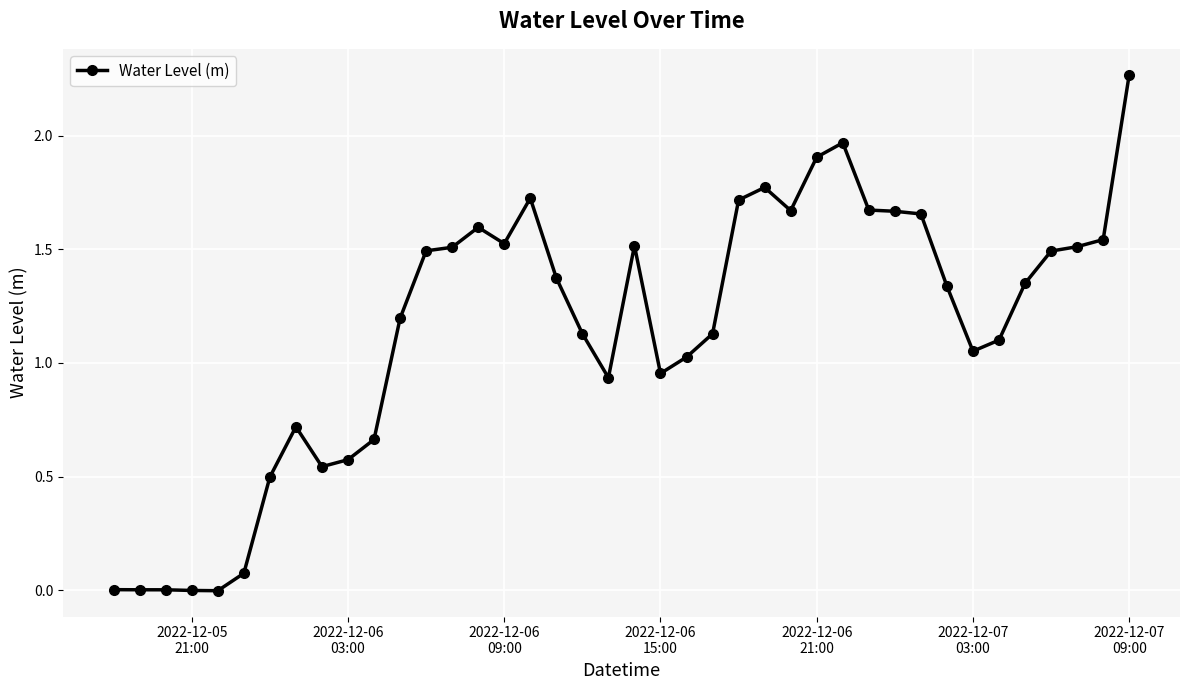

What is the sum of all values?

45.9